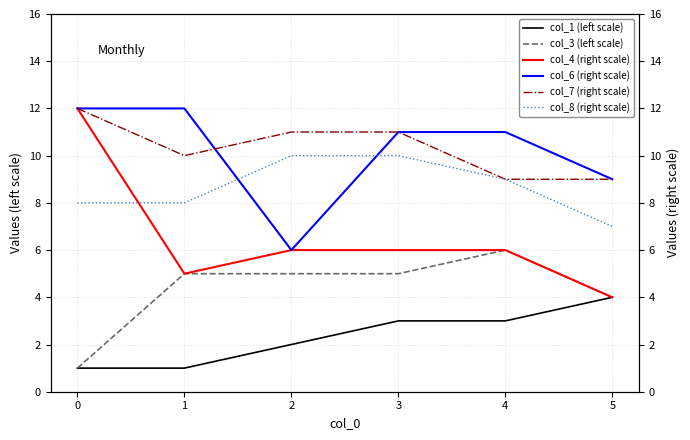

Is the value of col_3 (left scale) at 4 greater than the value of col_1 (left scale) at 0?

Yes